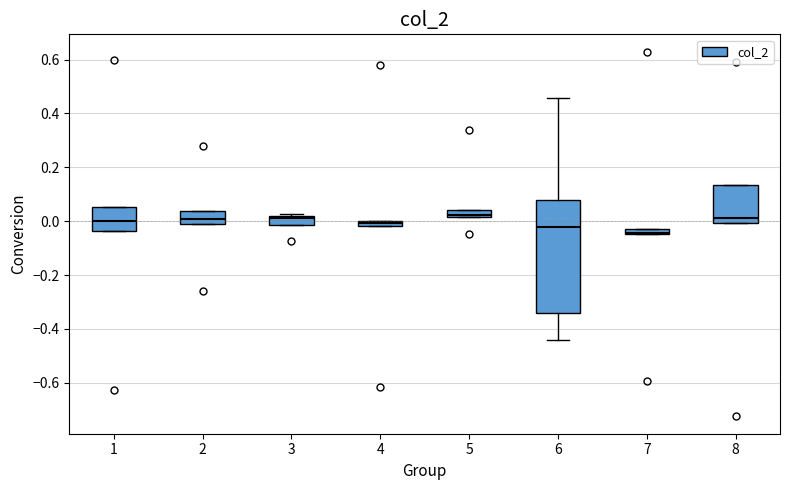

Where does the upper whisker of the box at x = 6 end on the y-axis? The values are not printed on the chart, so give them approximately, as read against the axis.

0.46